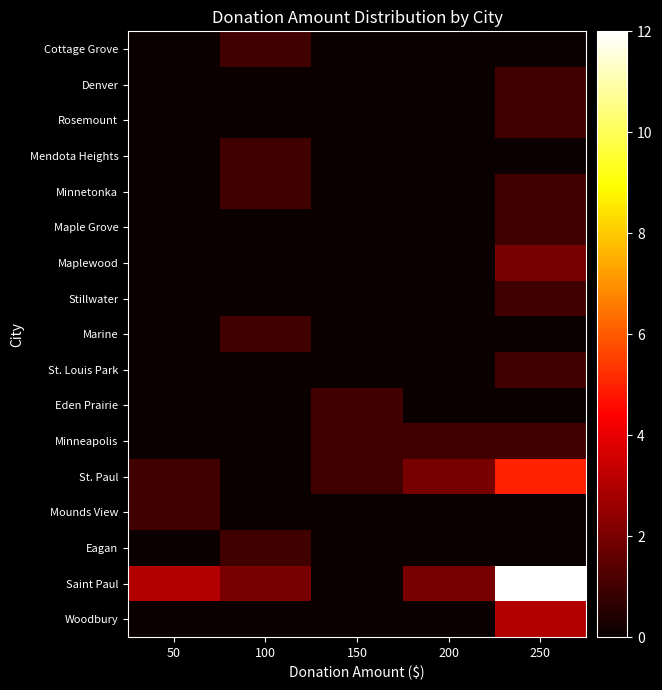

Reading left to right, what are all the values shown in this chart?

Woodbury: 50=0	100=0	150=0	200=0	250=3
Saint Paul: 50=3	100=2	150=0	200=2	250=12
Eagan: 50=0	100=1	150=0	200=0	250=0
Mounds View: 50=1	100=0	150=0	200=0	250=0
St. Paul: 50=1	100=0	150=1	200=2	250=5
Minneapolis: 50=0	100=0	150=1	200=1	250=1
Eden Prairie: 50=0	100=0	150=1	200=0	250=0
St. Louis Park: 50=0	100=0	150=0	200=0	250=1
Marine: 50=0	100=1	150=0	200=0	250=0
Stillwater: 50=0	100=0	150=0	200=0	250=1
Maplewood: 50=0	100=0	150=0	200=0	250=2
Maple Grove: 50=0	100=0	150=0	200=0	250=1
Minnetonka: 50=0	100=1	150=0	200=0	250=1
Mendota Heights: 50=0	100=1	150=0	200=0	250=0
Rosemount: 50=0	100=0	150=0	200=0	250=1
Denver: 50=0	100=0	150=0	200=0	250=1
Cottage Grove: 50=0	100=1	150=0	200=0	250=0